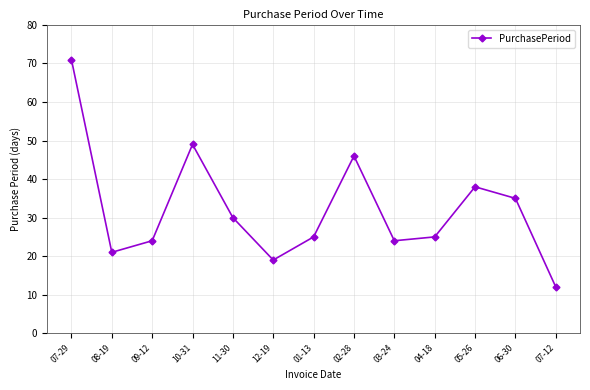

What is the value of the 10th point from the left?

25